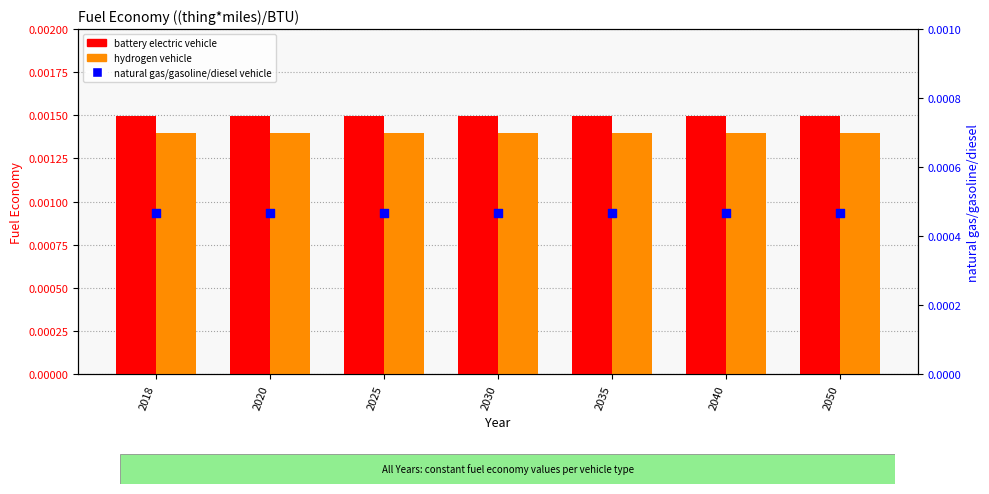

Which series has the largest total across all categories?

battery electric vehicle